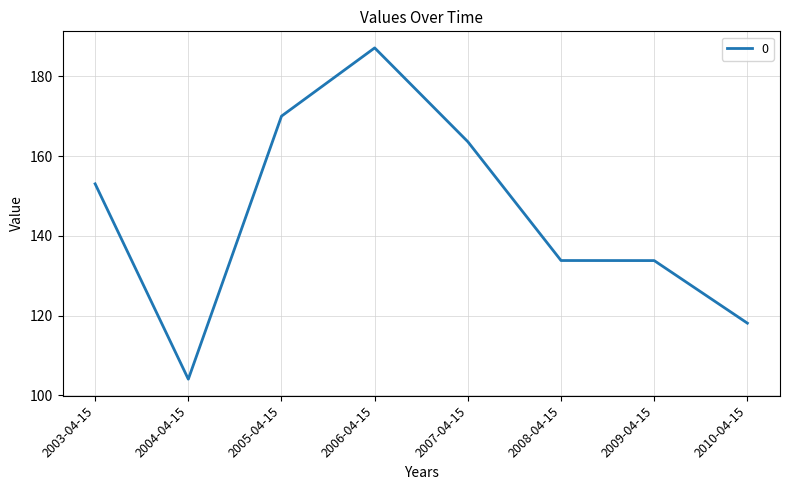

At which category does the chart reach its minimum across all series?

2004-04-15